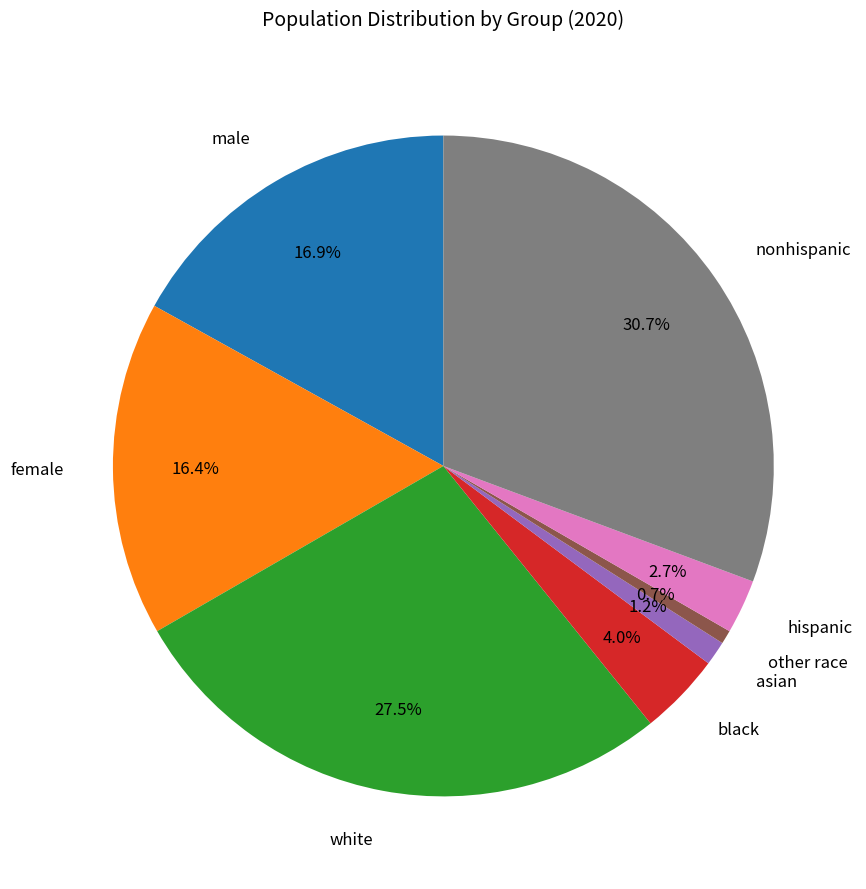

Which has a higher value, white or hispanic?

white